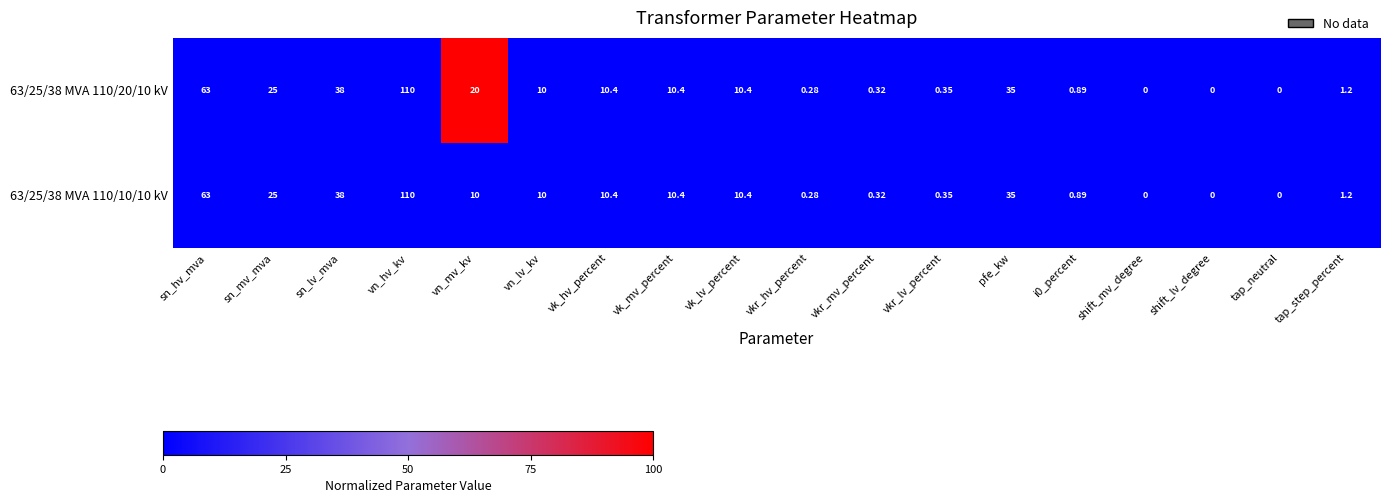

At which category is the sum across all series the highest?

vn_hv_kv